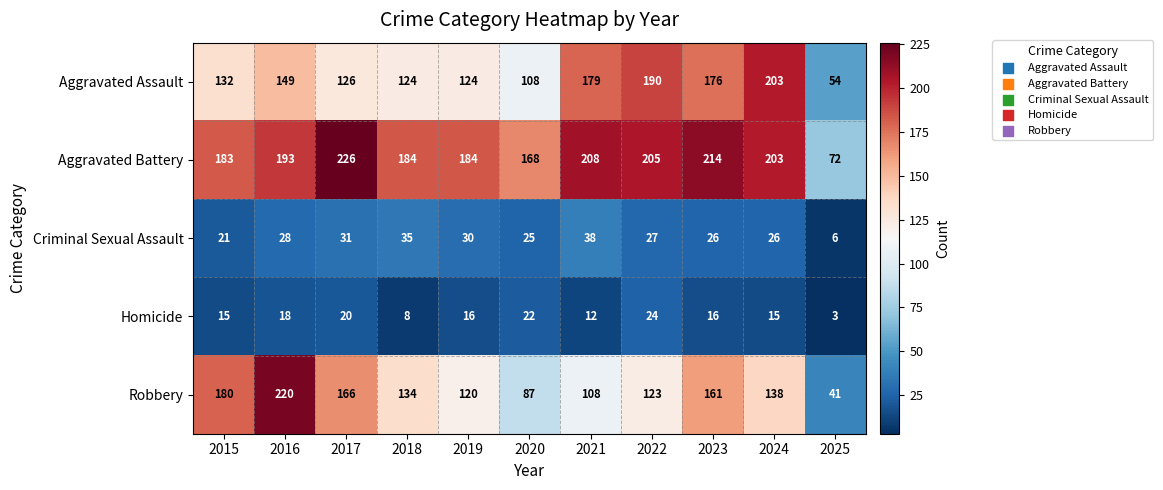

Which series has the largest range (max minus min)?

Robbery